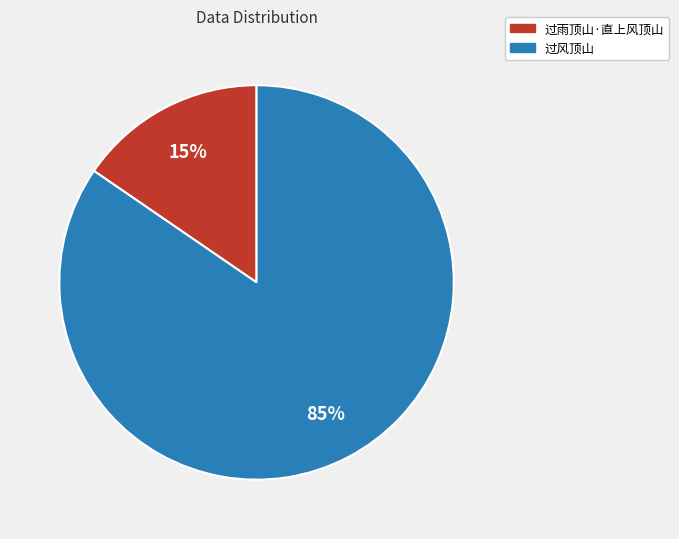

Approximately how many times larger is the value at 过雨顶山·直上风顶山 compared to 过风顶山?

0.2